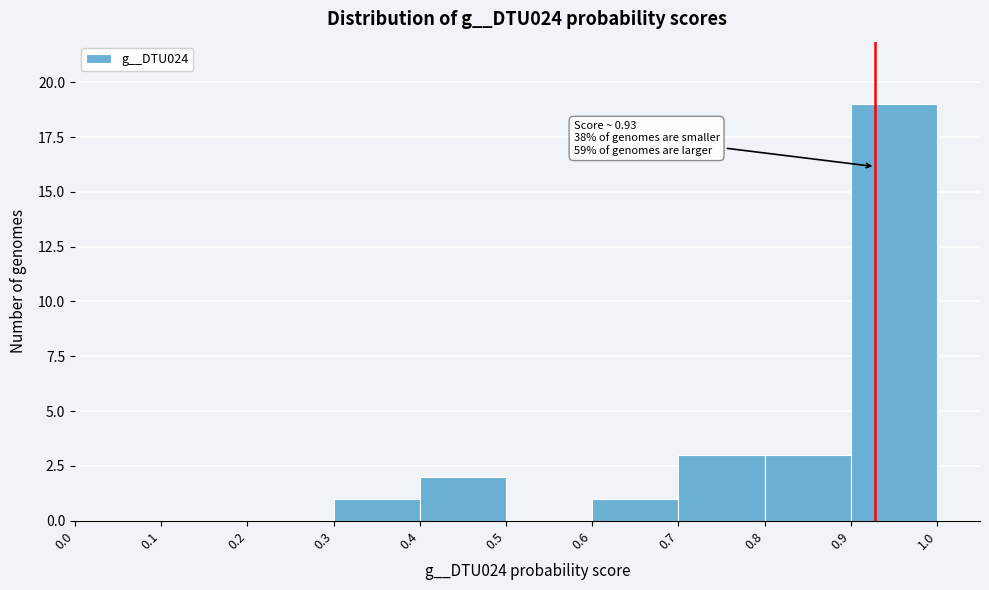

Which range on the x-axis has the tallest bar?

0.9 to 1.0